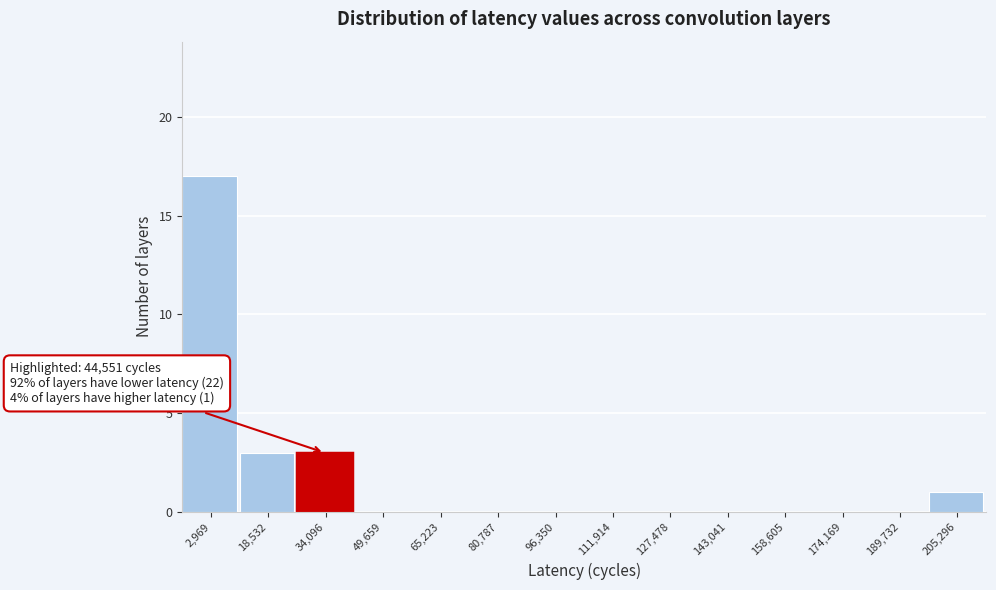

Reading right to left, what are all the values shown in this chart?

205,296=1	189,732=0	174,169=0	158,605=0	143,041=0	127,478=0	111,914=0	96,350=0	80,787=0	65,223=0	49,659=0	34,096=3	18,532=3	2,969=17